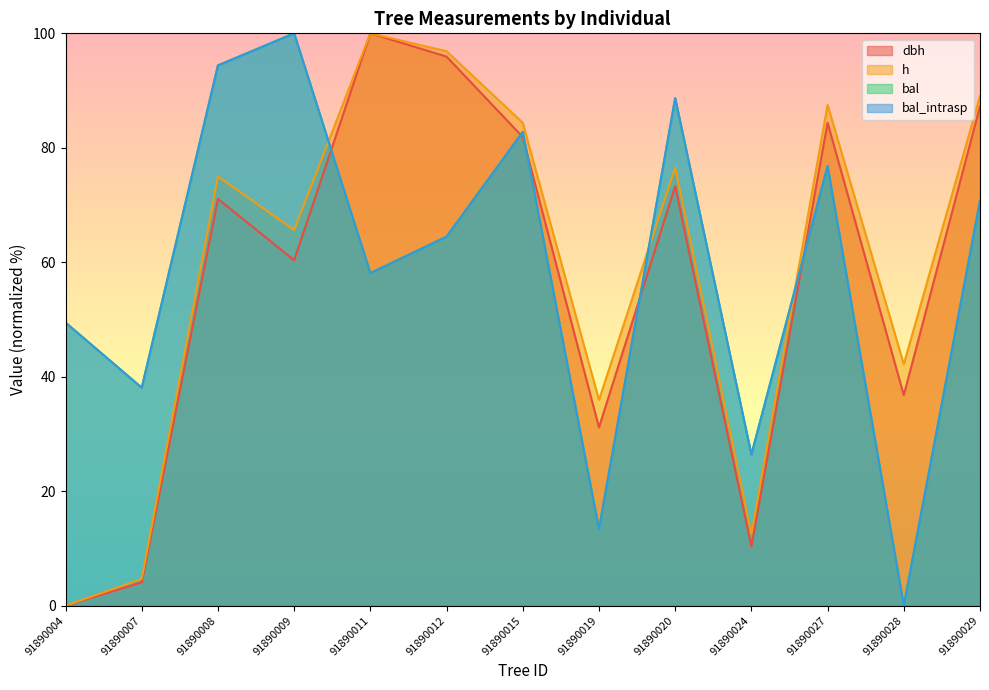

The value of h at 91890007 is 4.7. True or false?

True